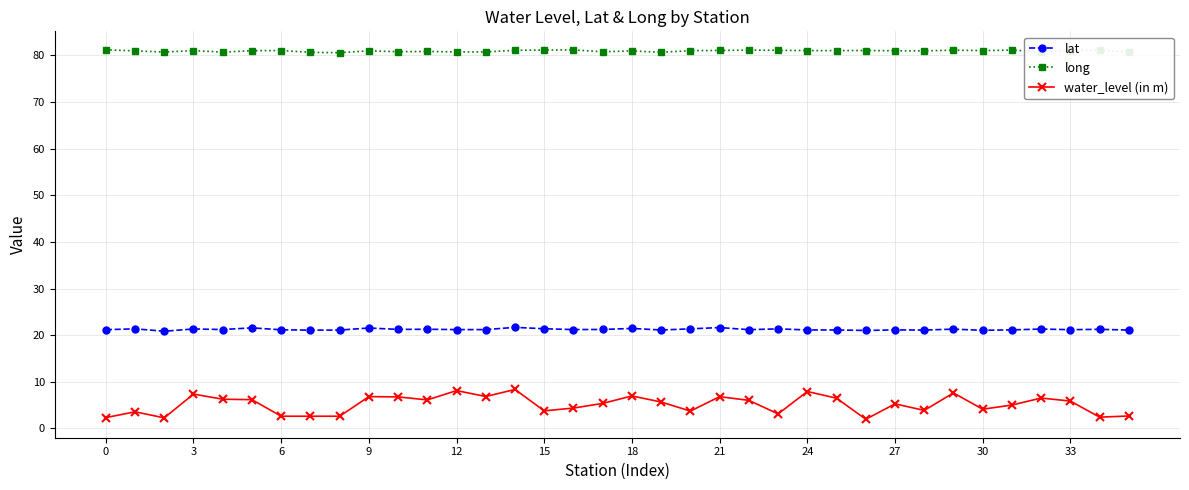

True or false: long has more than 2 interior local peaks.

True